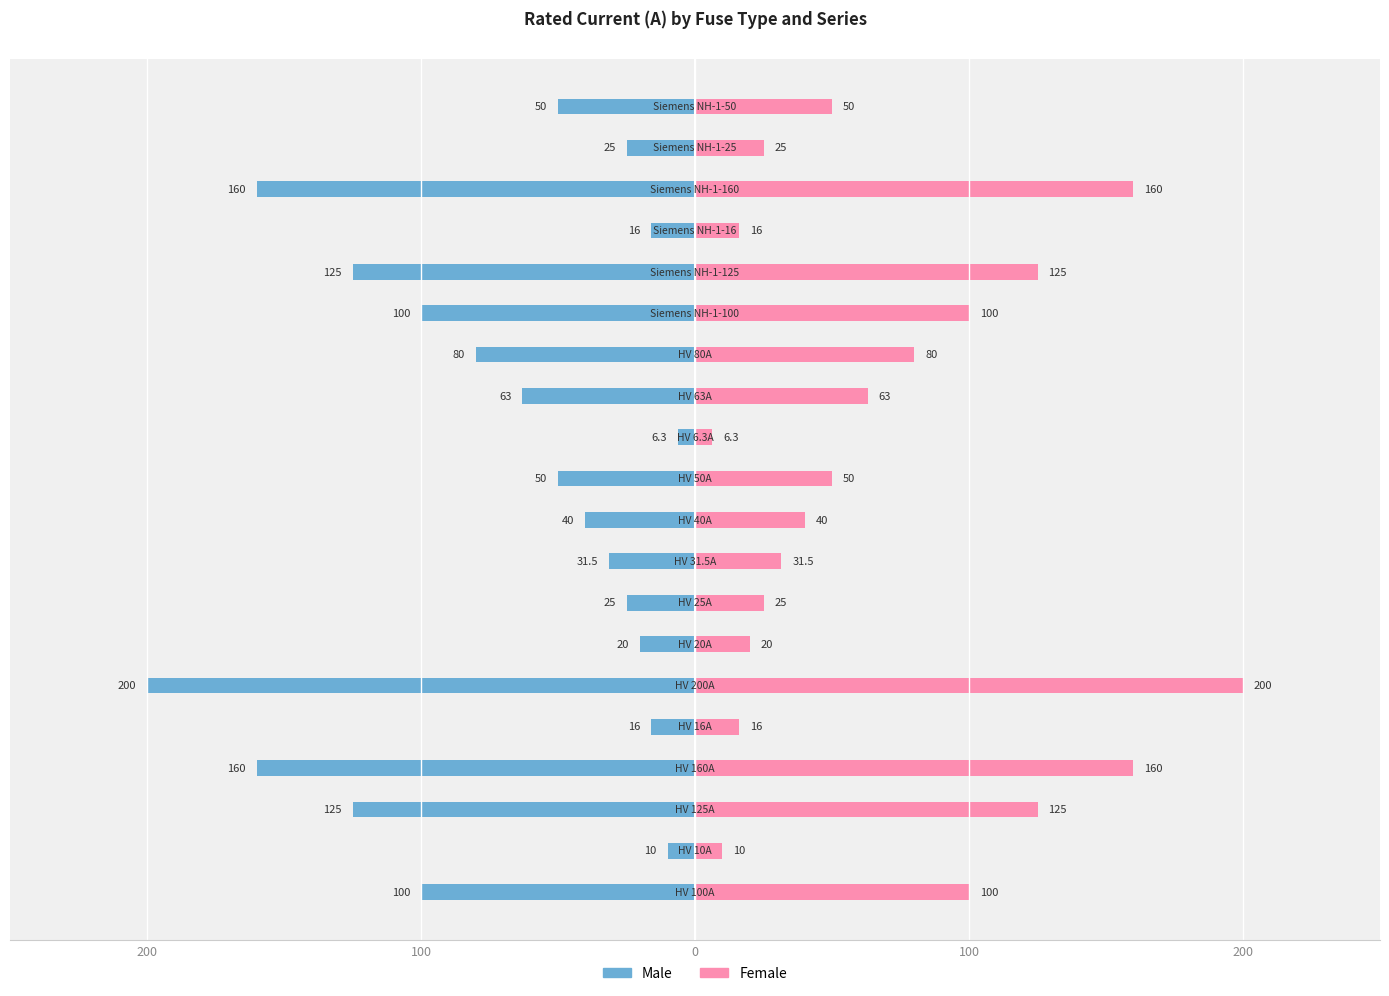

At how many categories does at least one series exceed 198?

1